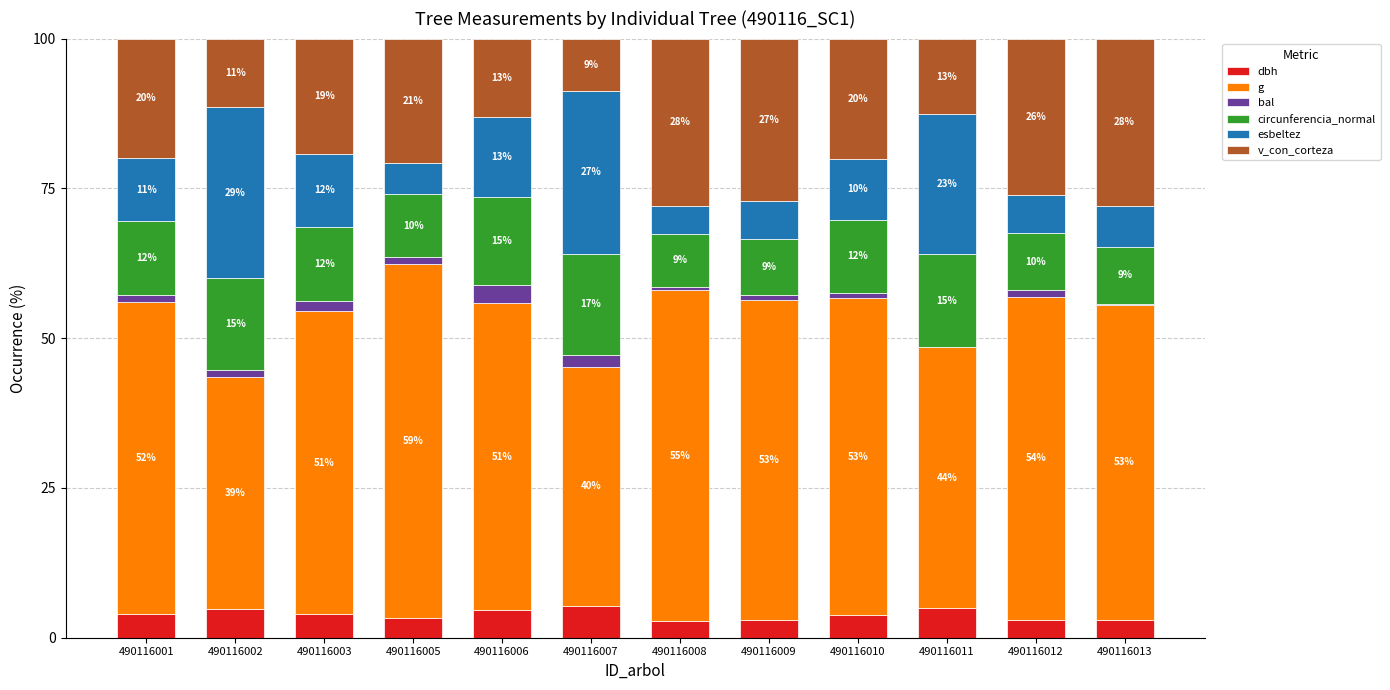

Is it true that bal equals 1.1 at 490116012?

True